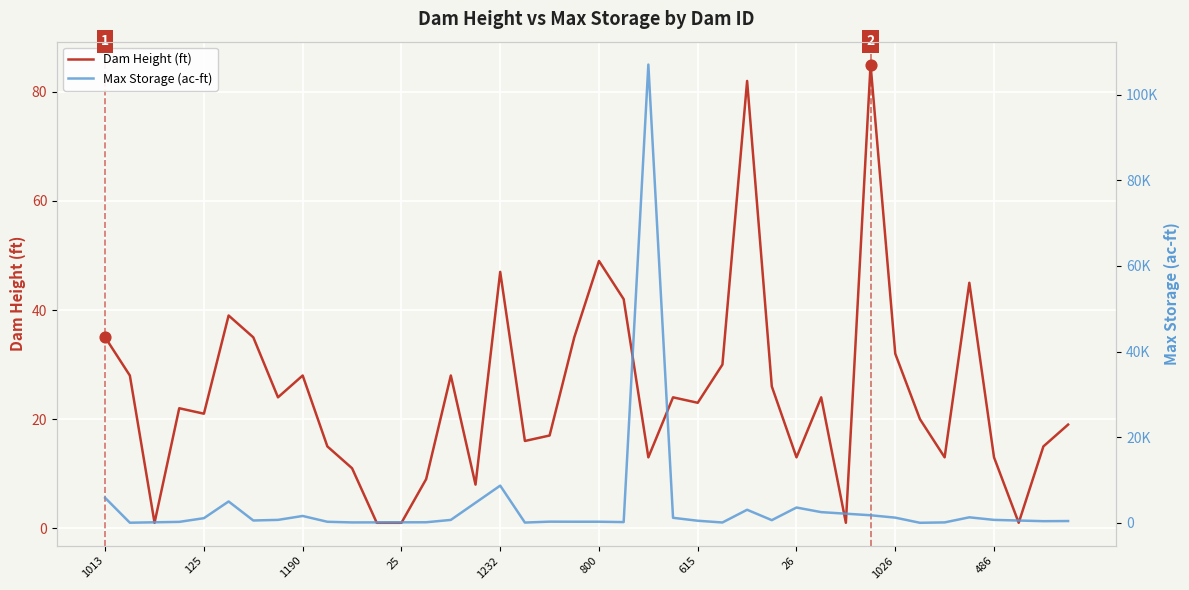

Approximately how many times larger is the value at 472 compared to 1036?

1.5